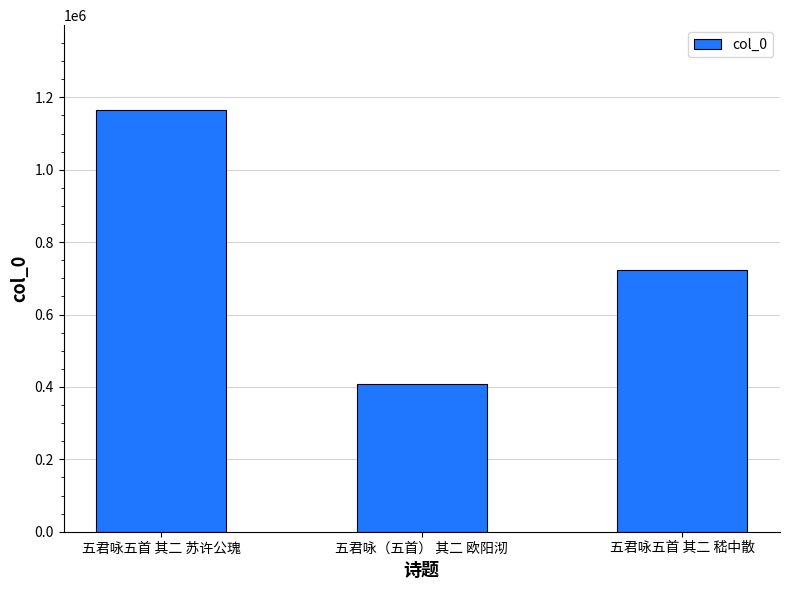

What is the approximate value at 五君咏（五首） 其二 欧阳沏?

409400